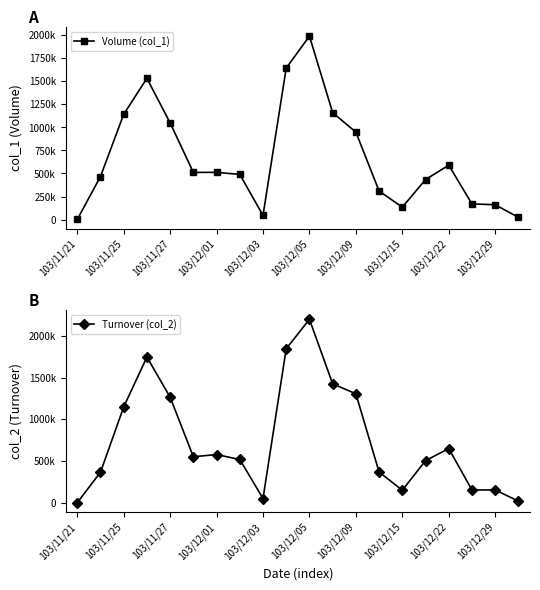

Where is Turnover (col_2) nearest to the value 1098805?

103/11/25